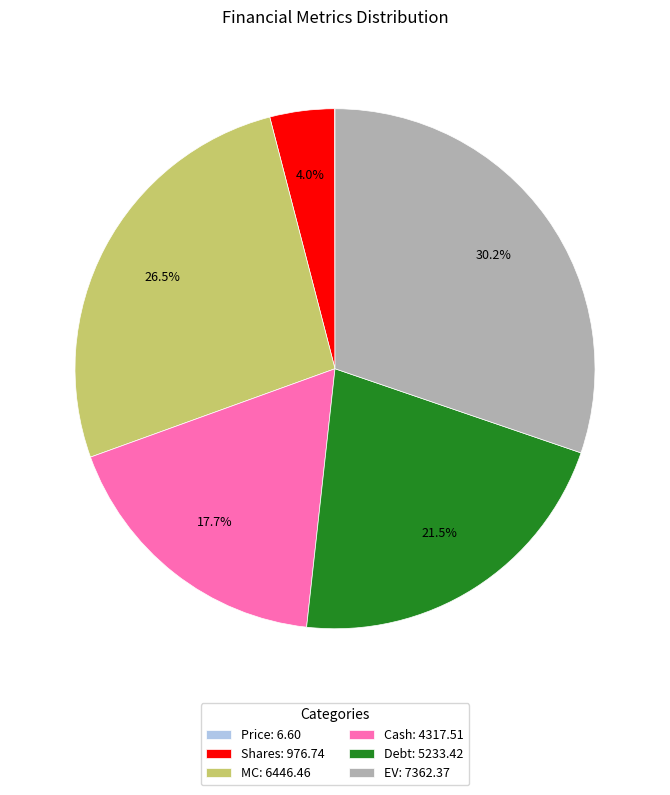

What is the ratio of the value at Cash: 4317.51 to the value at MC: 6446.46?

0.7